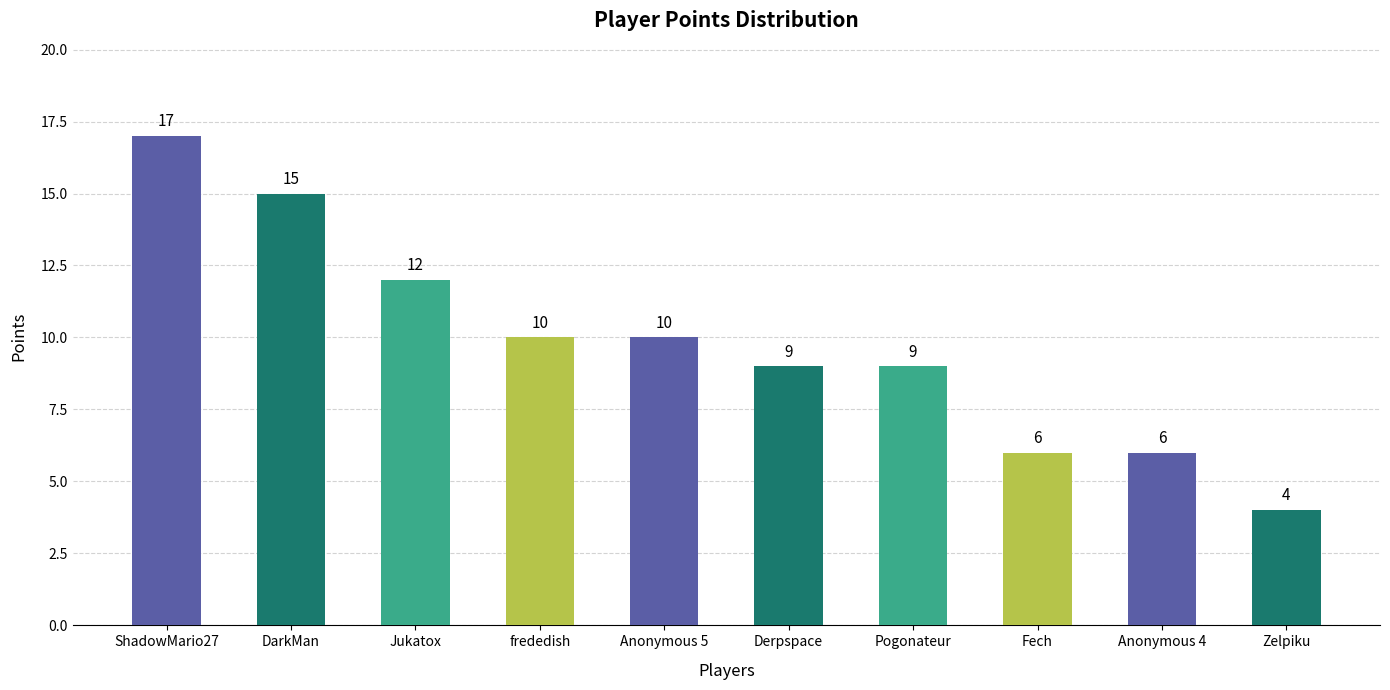

What is the sum of all values?

98